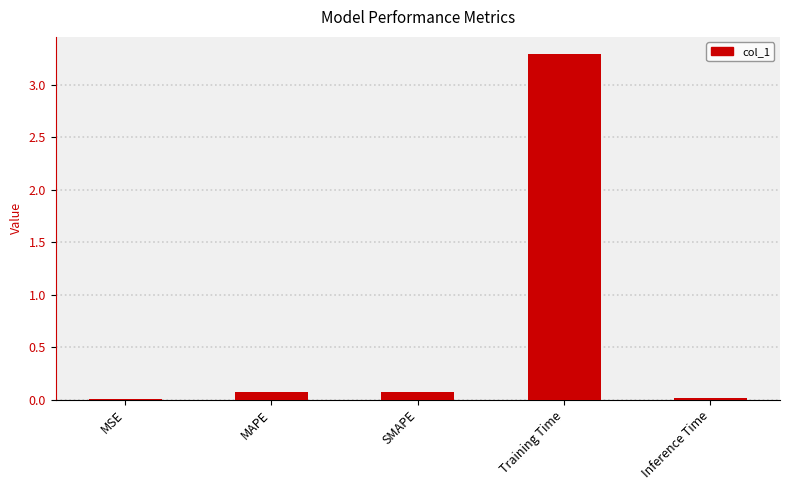

Are the bars horizontal?

No